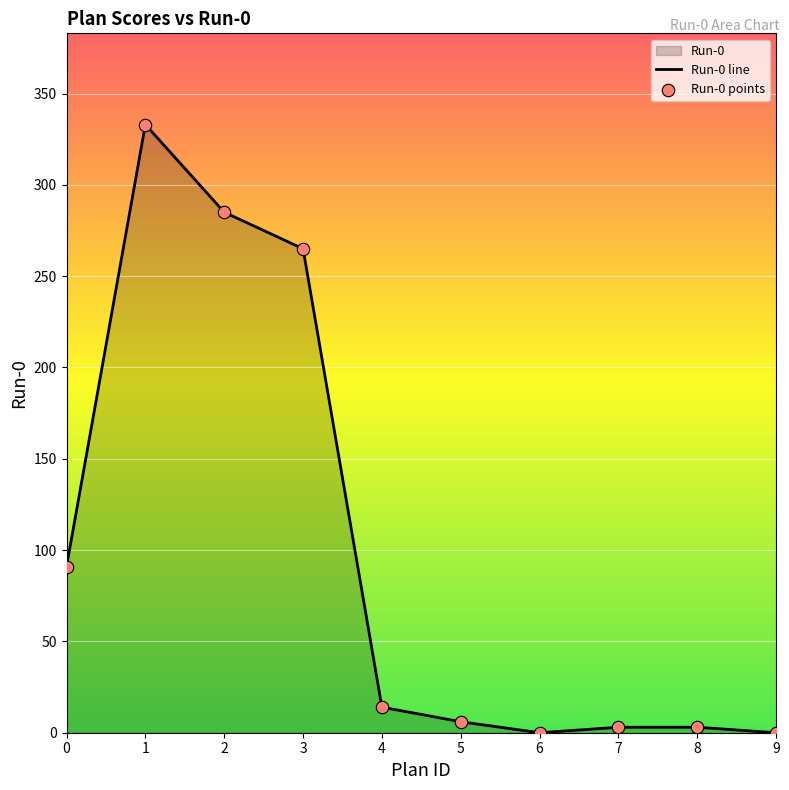

What is the change in value from 2 to 4?

-271